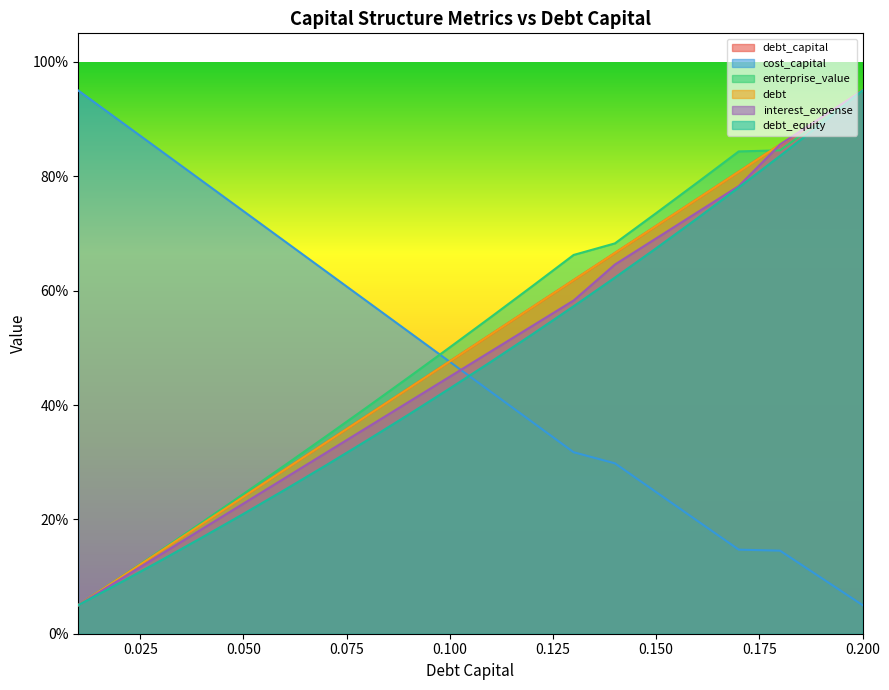

Does the chart display data point markers on the line(s)?

No